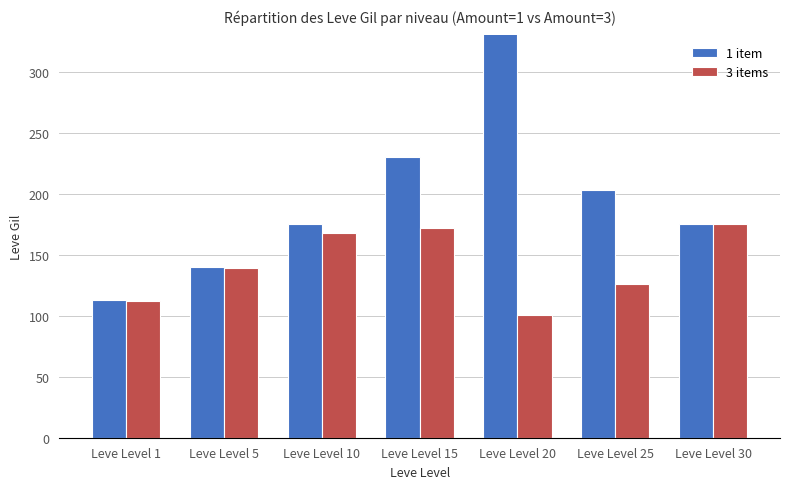

What is the sum of all 1 item values?

1380